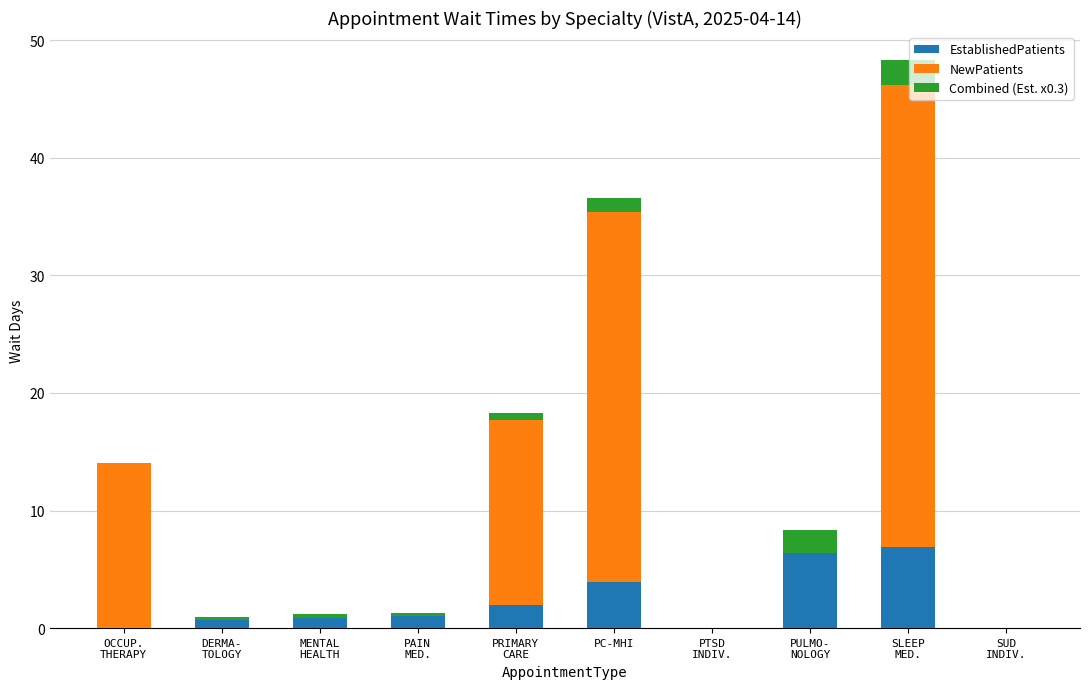

What is the sum of all EstablishedPatients values?

21.8